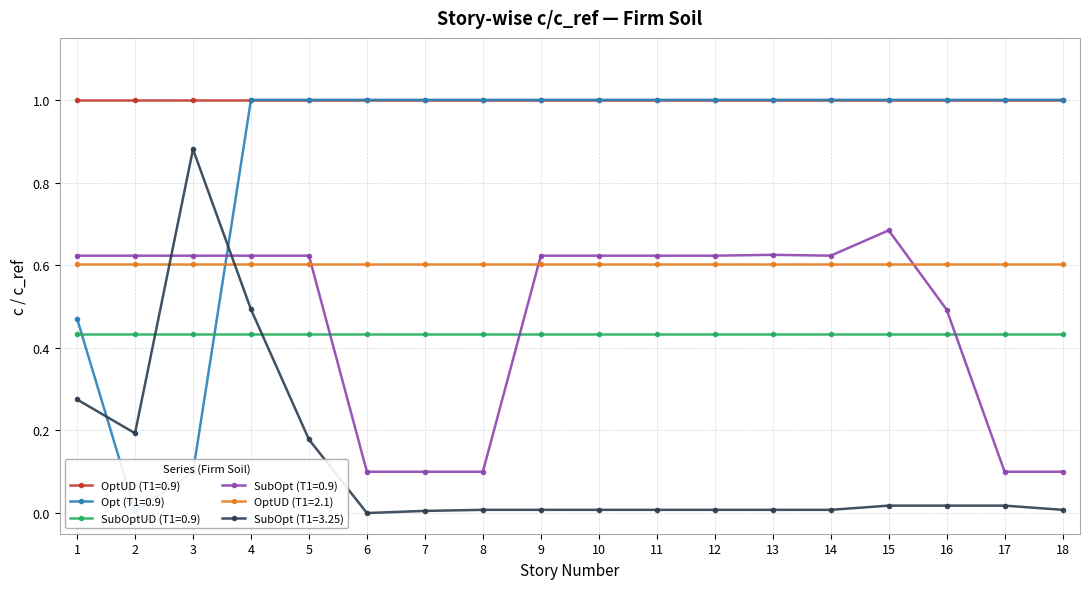

What is the difference between the maximum and minimum values in the Opt (T1=0.9) series?

1.0